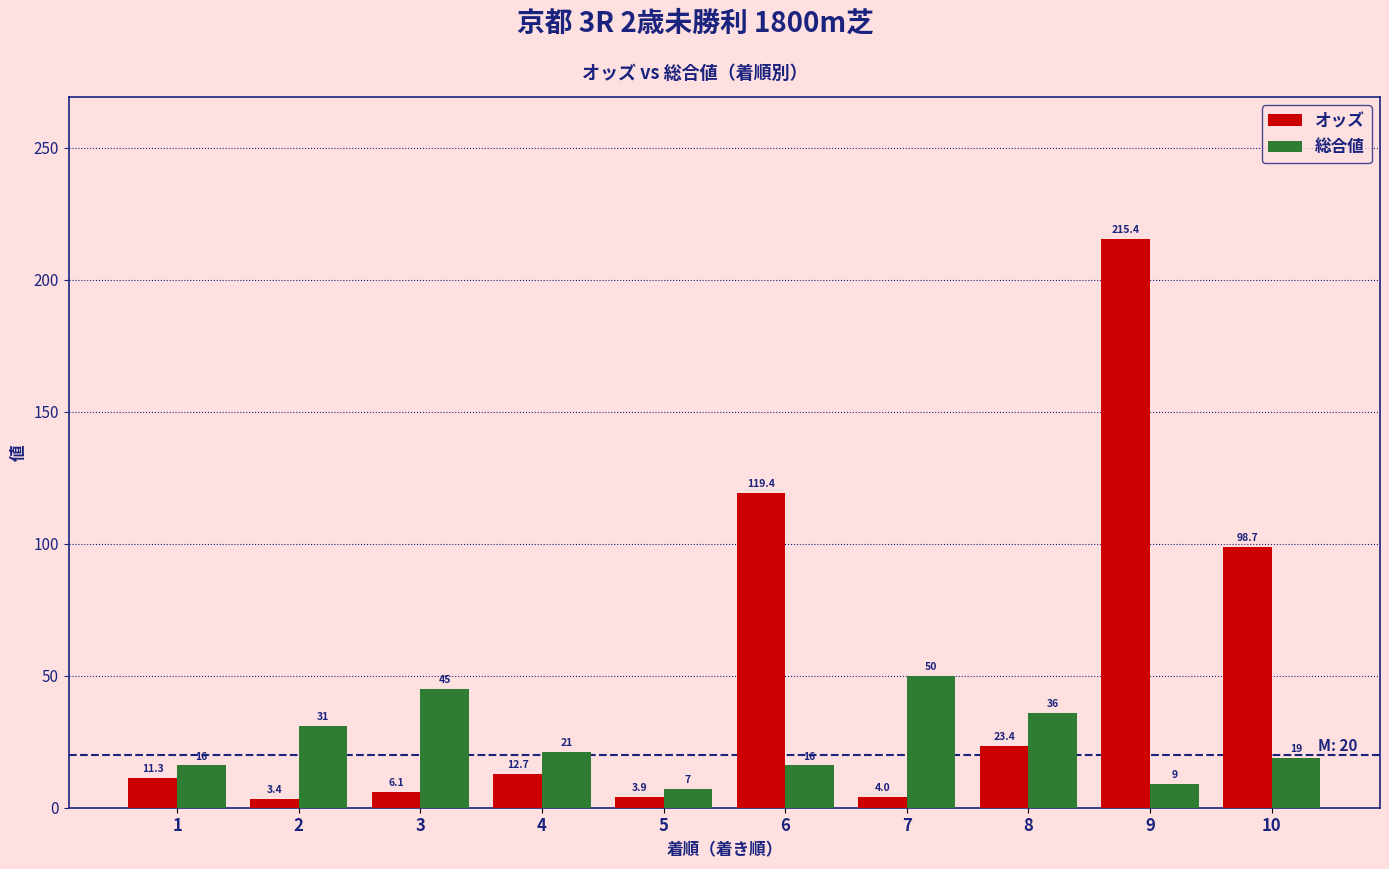

Which category has the lowest value in the 総合値 series?

5